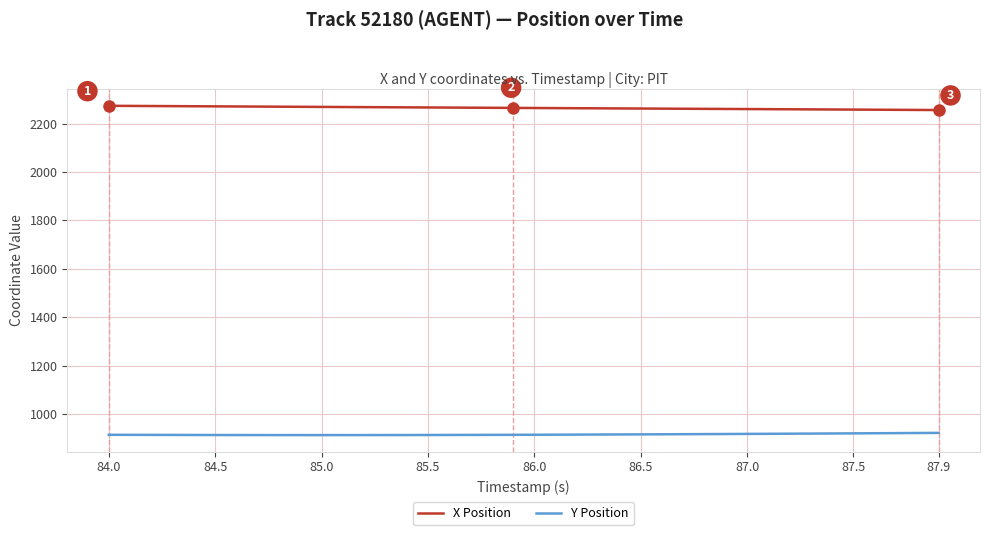

True or false: X Position and Y Position cross at least once.

False